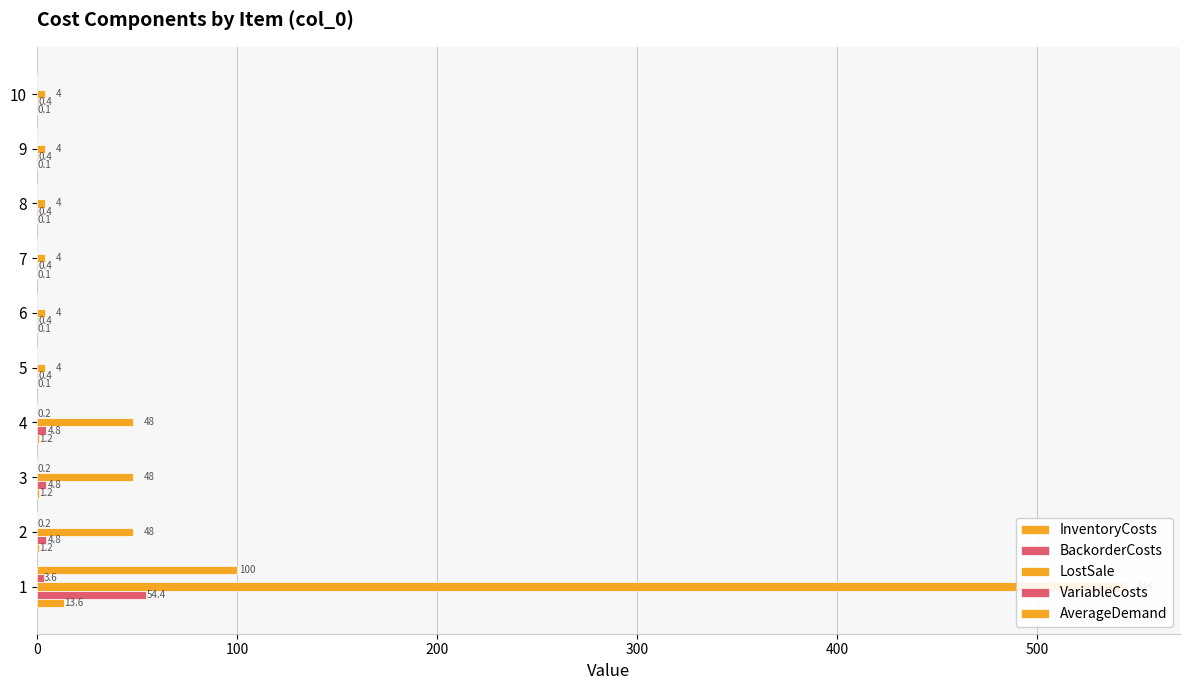

Reading left to right, list all the values displayed in this chart.

InventoryCosts: 13.6	1.2	1.2	1.2	0.1	0.1	0.1	0.1	0.1	0.1
BackorderCosts: 54.4	4.8	4.8	4.8	0.4	0.4	0.4	0.4	0.4	0.4
LostSale: 544.0	48.0	48.0	48.0	4.0	4.0	4.0	4.0	4.0	4.0
VariableCosts: 3.6	0.2	0.2	0.2	0.0	0.0	0.0	0.0	0.0	0.0
AverageDemand: 100.0	0.0	0.0	0.0	0.0	0.0	0.0	0.0	0.0	0.0